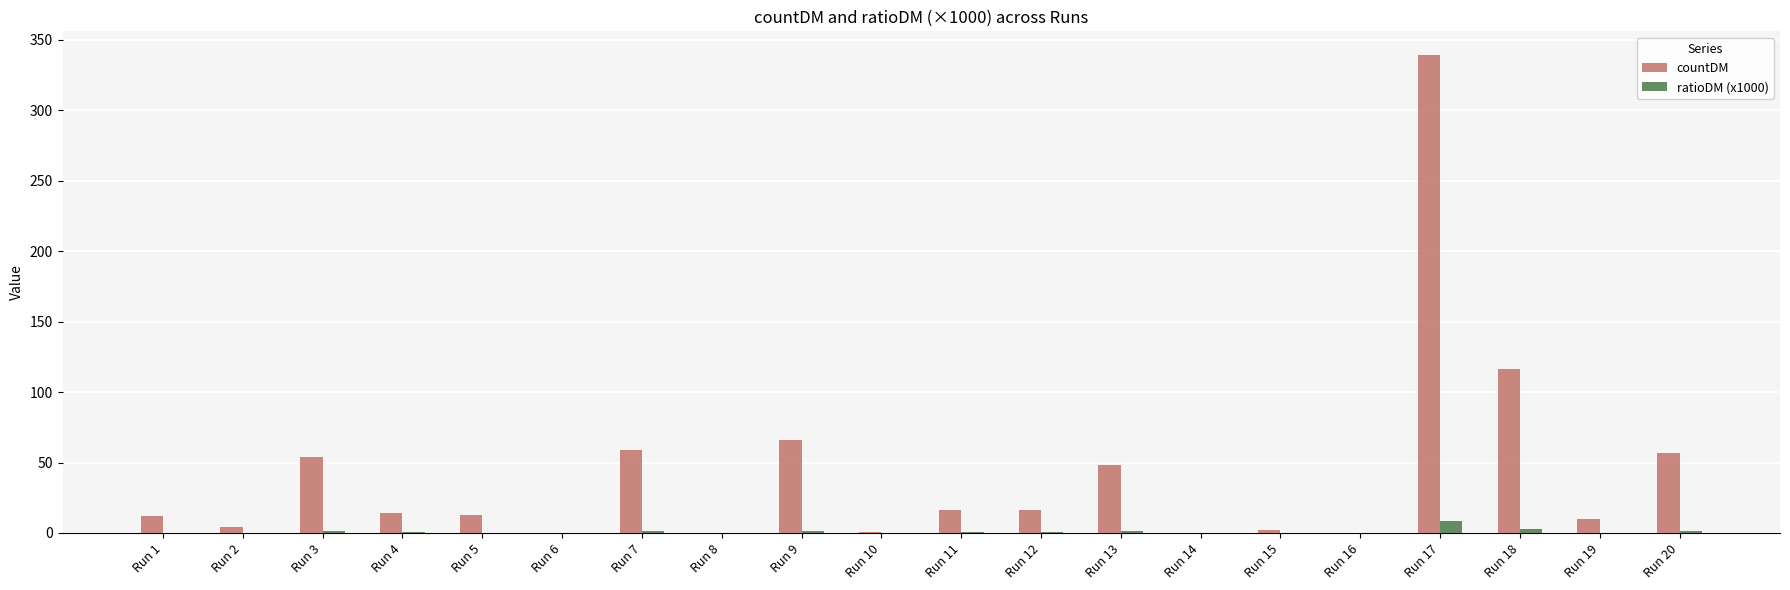

Which series has the largest total across all categories?

countDM